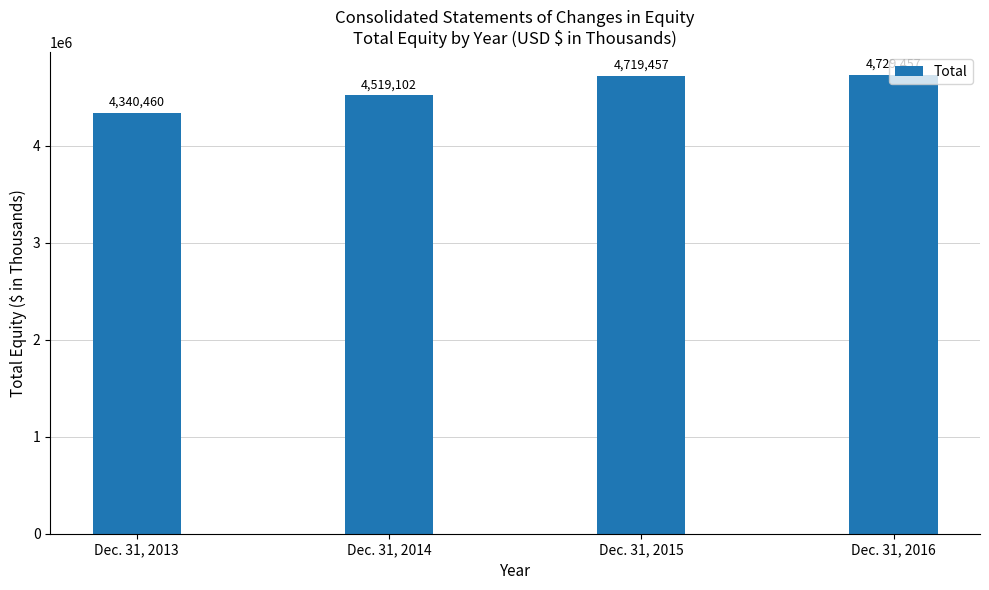

Which has a higher value, Dec. 31, 2014 or Dec. 31, 2013?

Dec. 31, 2014